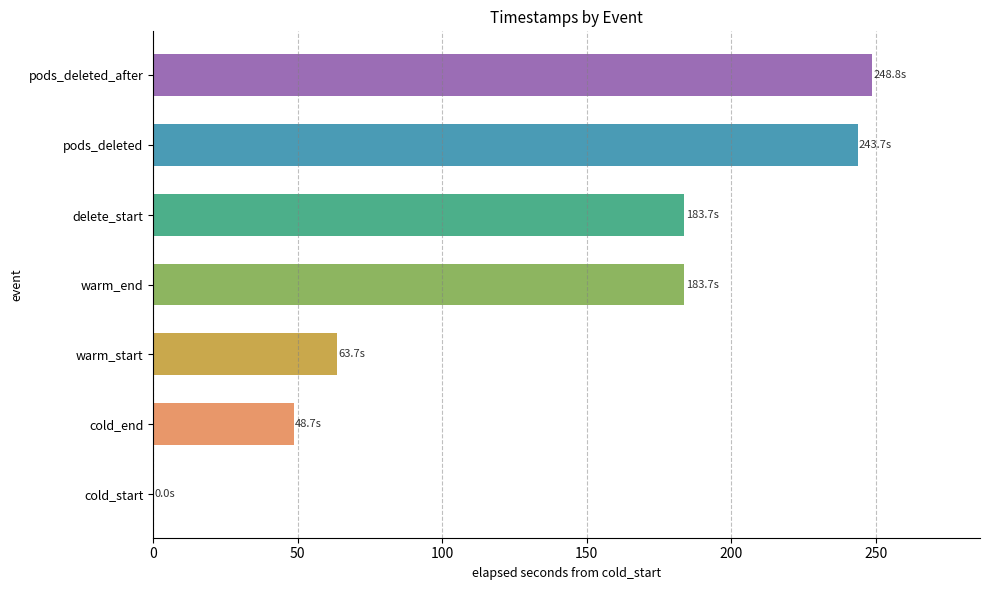

What is the change in value from warm_start to warm_end?

+120.1